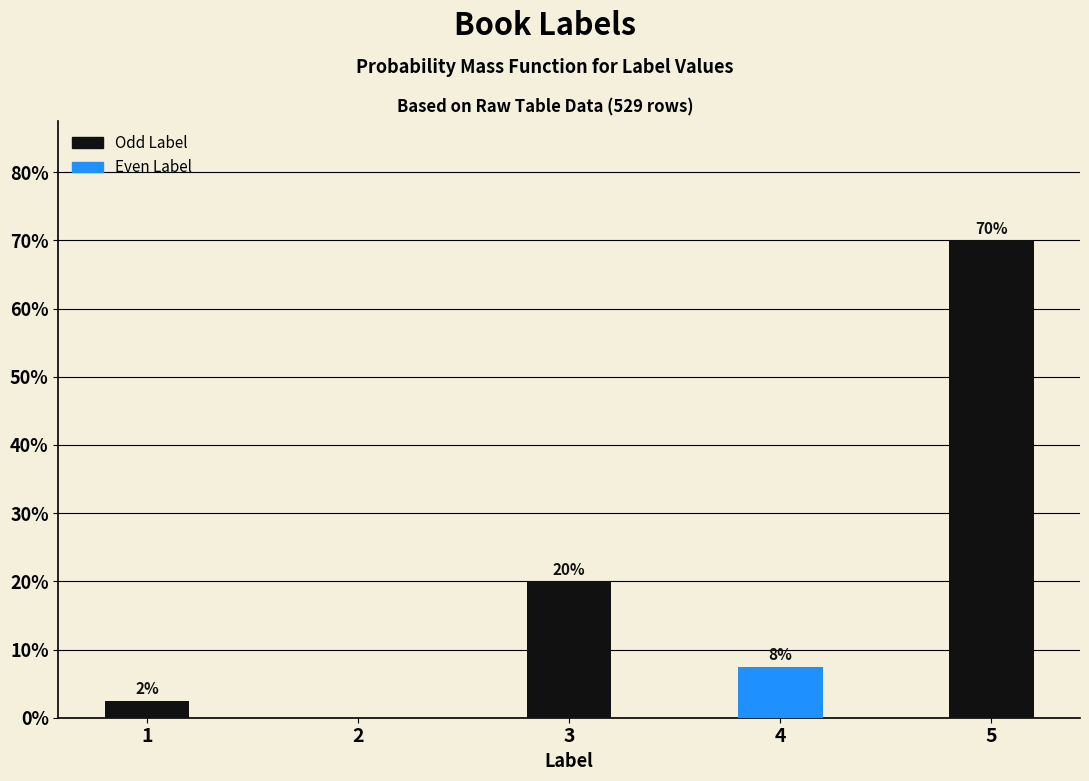

At which label does the data first exceed 7?

3